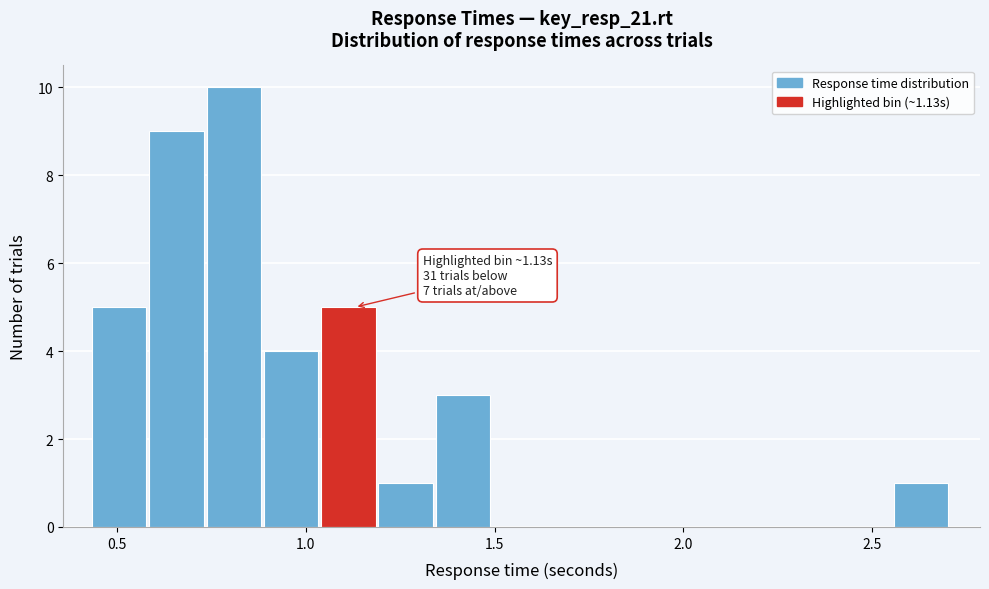

Read against the x-axis, roughly where is the centre of the tallest bar?

0.80